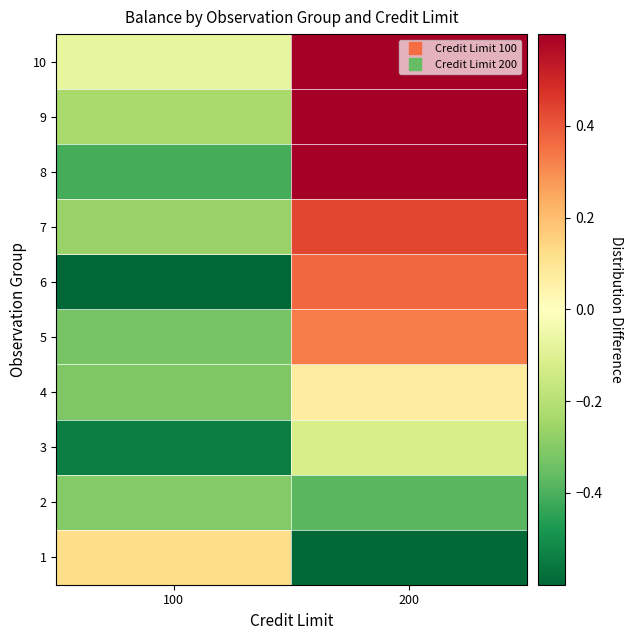

What is the maximum value shown in the chart?

1.3